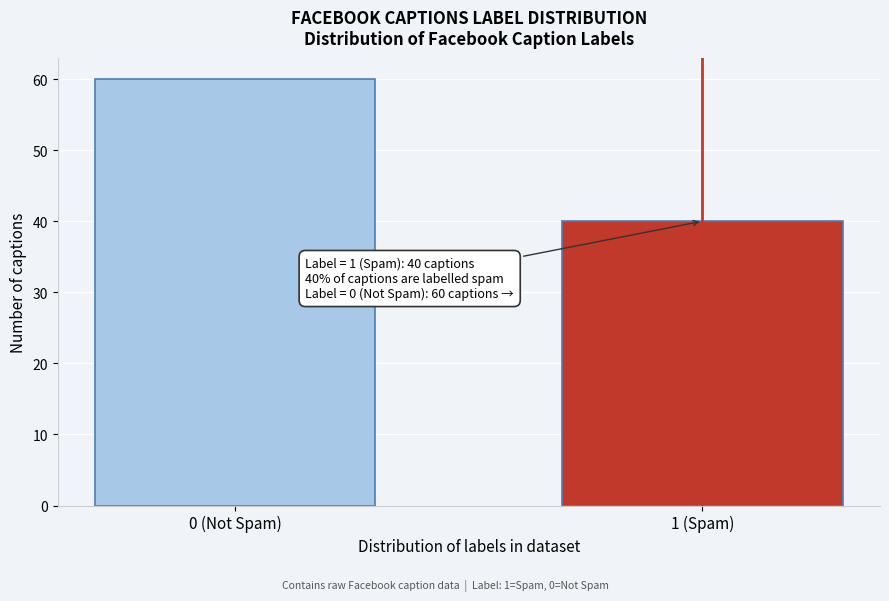

Reading left to right, transcribe all the data shown in this chart.

60	40